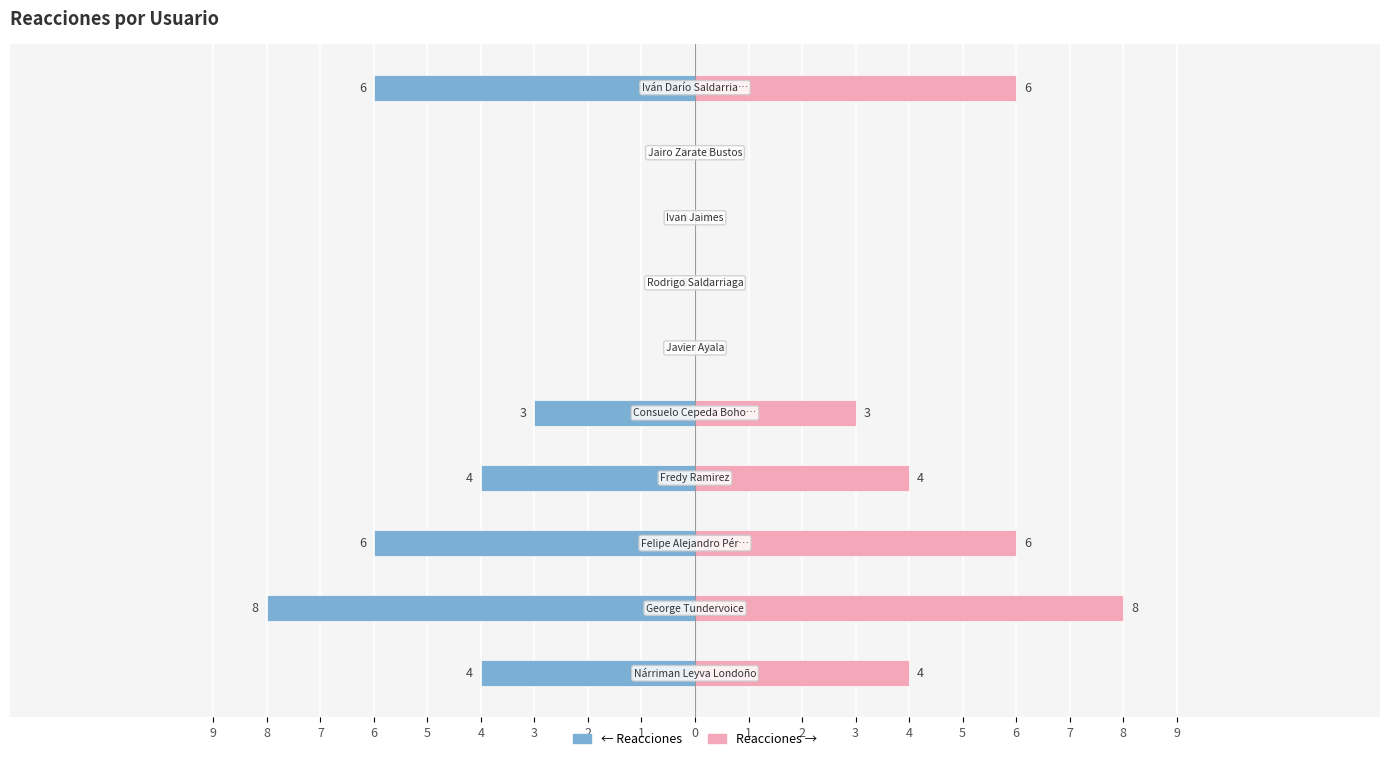

At 0, list the series in order from largest to smallest.

Reacciones, Reacciones (izquierda)